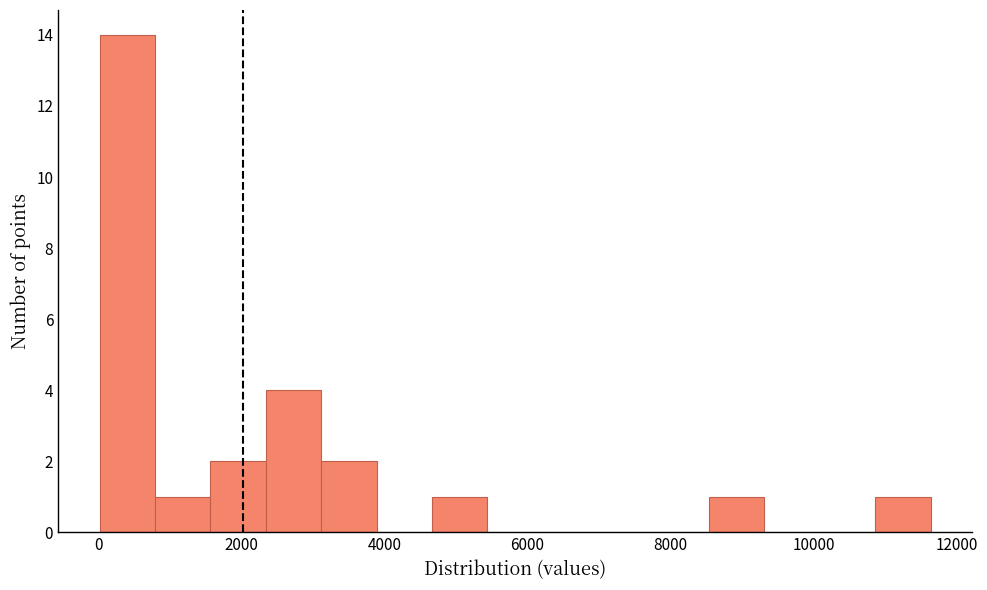

Around what value on the x-axis is the tallest bar? Give the approximate position of its centre, as read against the axis.

400